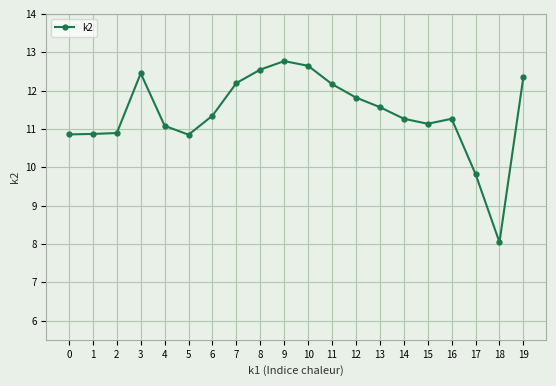

At which category does the data reach its first local valley?

5